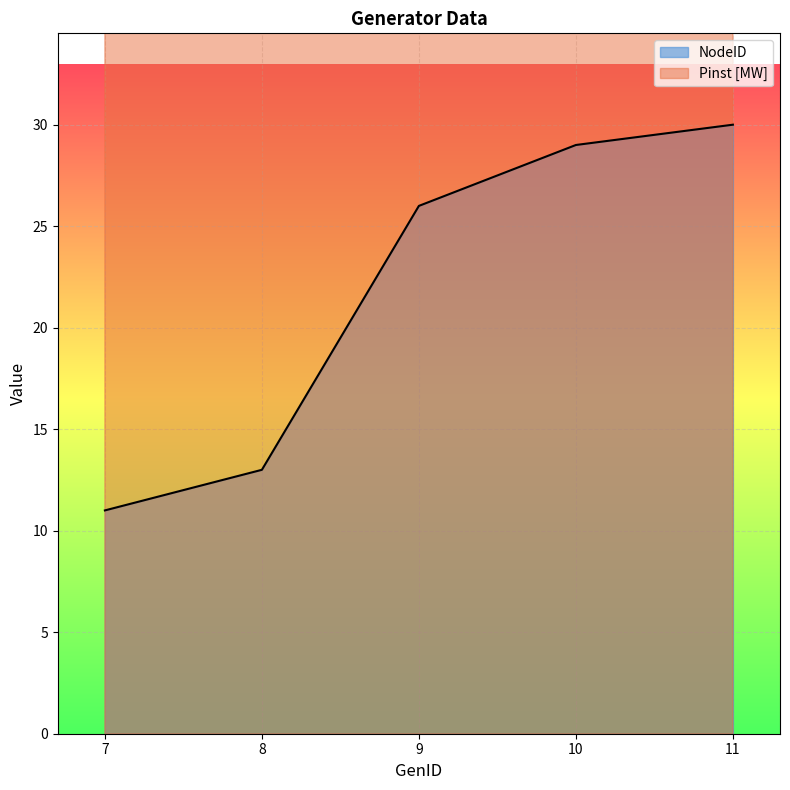

How many categories are shown in the chart?

5